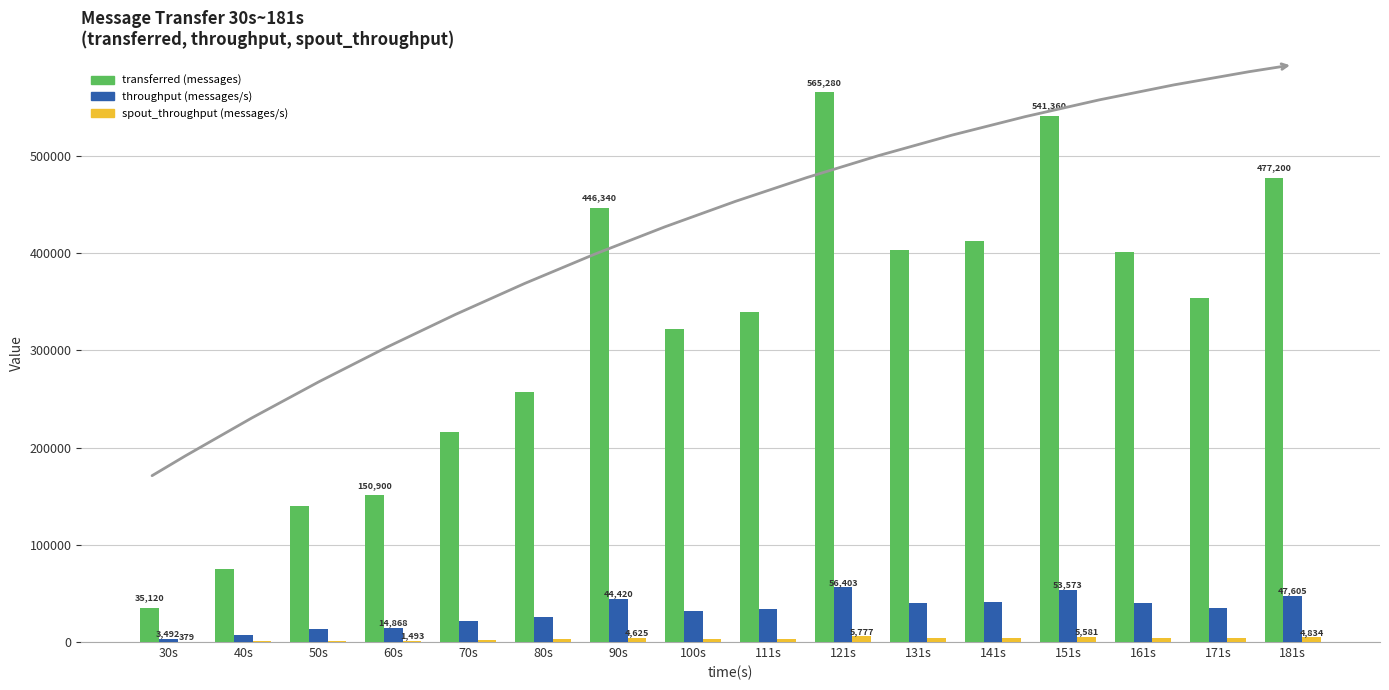

Which series changed the most between 100s and 161s?

transferred (messages)